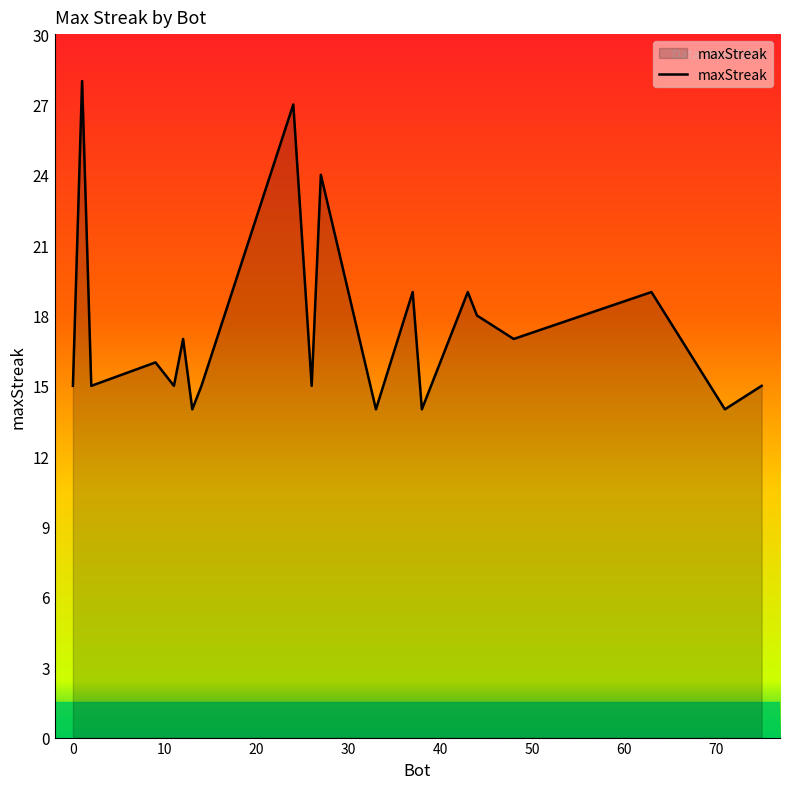

What is the minimum value shown in the chart?

14